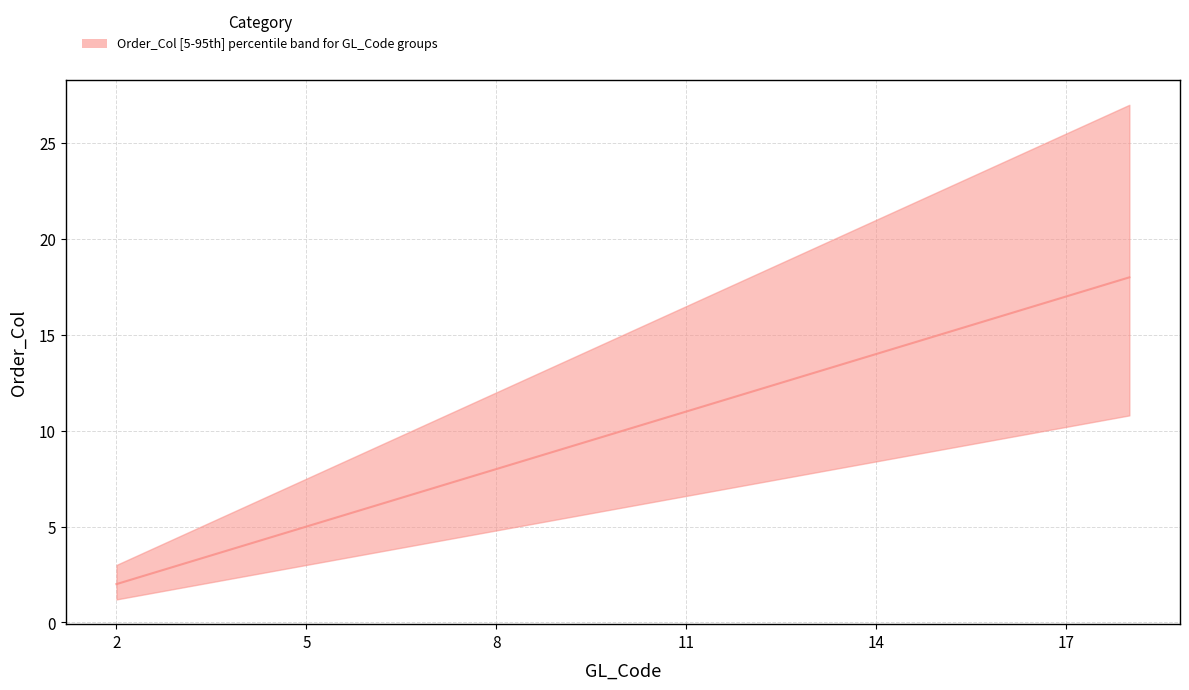

How many categories are shown in the chart?

17